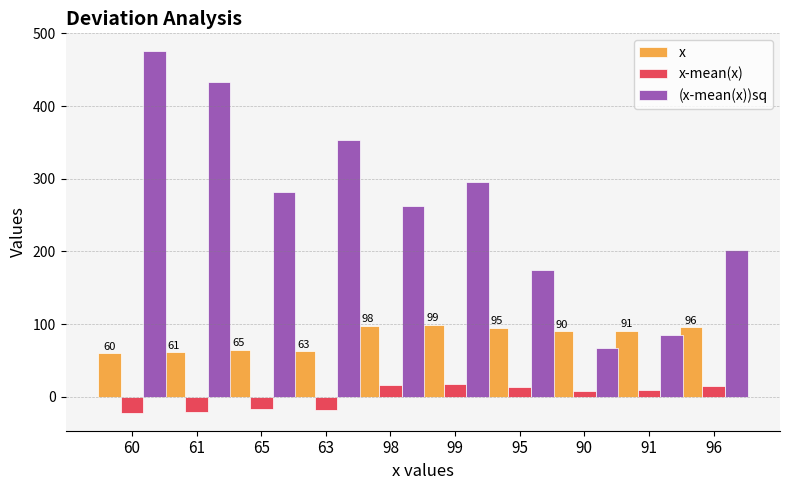

How many distinct data groups are displayed?

3